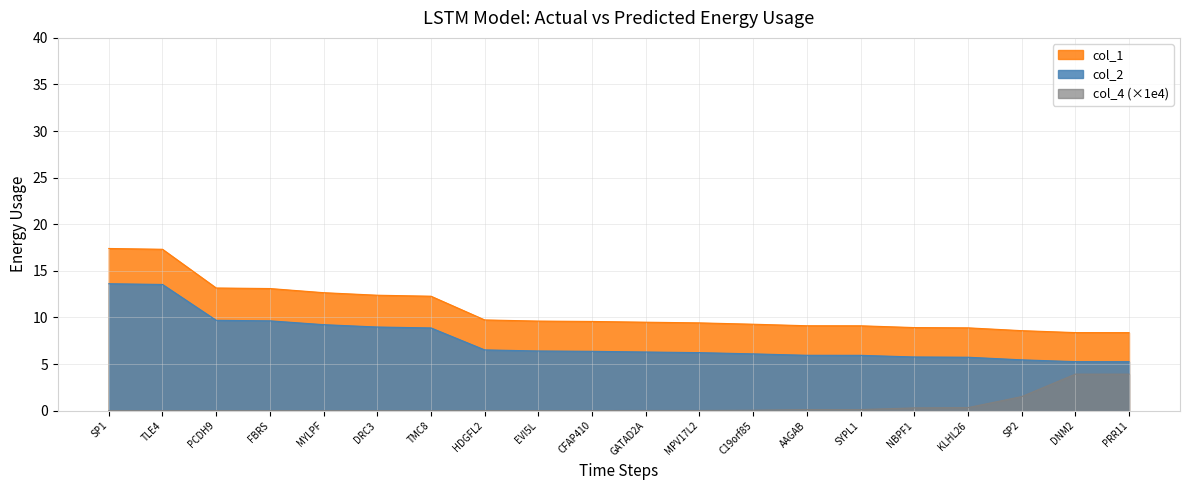

What is the difference between the col_2 values at AAGAB and SP1?

7.7